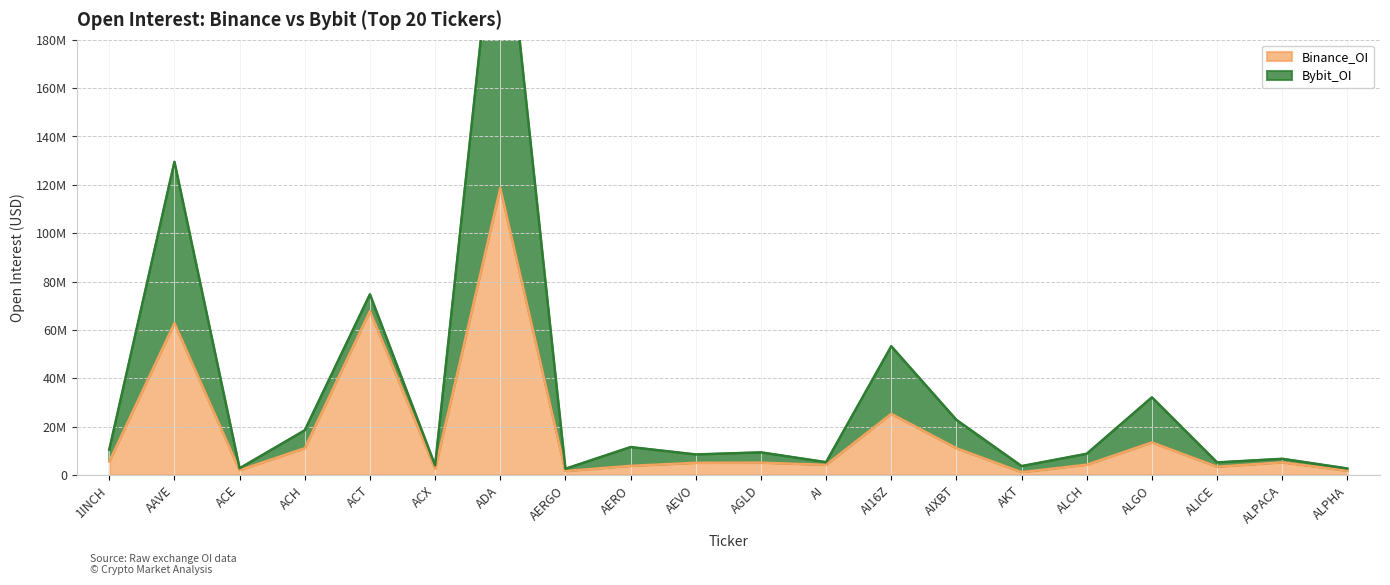

The chart shows a value of 7736990 at 1INCH. True or false?

False